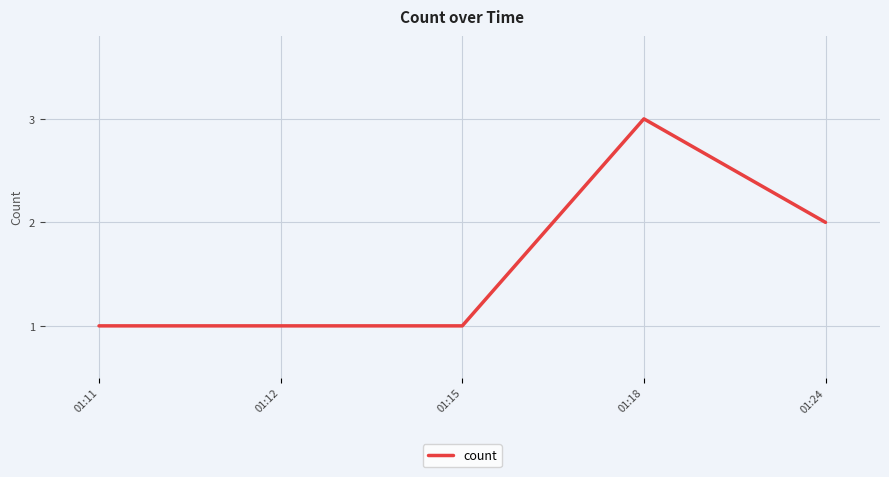

Reading left to right, list all the values displayed in this chart.

1	1	1	3	2